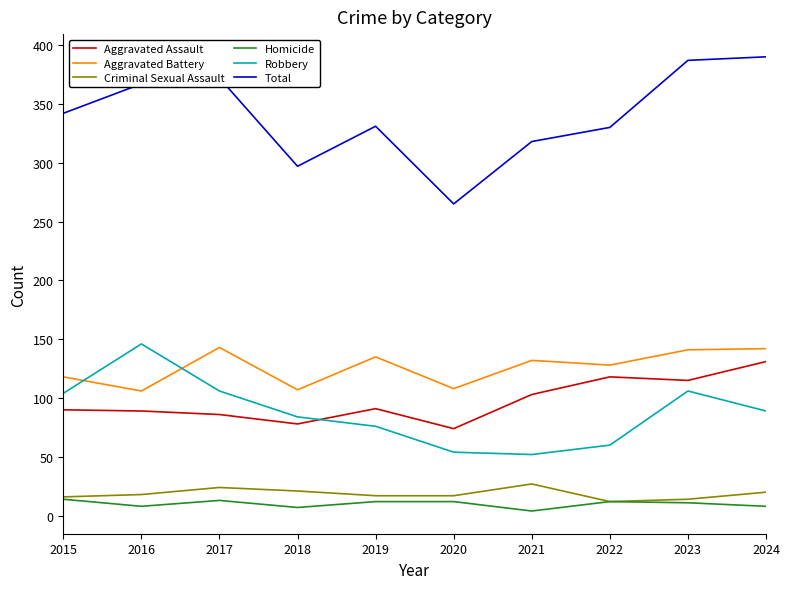

True or false: Criminal Sexual Assault has a value of 20 at 2024.

True